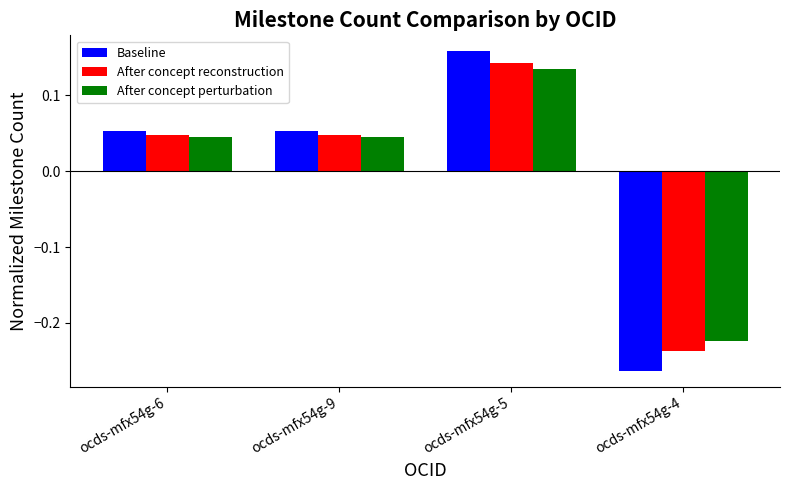

At how many categories does at least one series exceed 0?

3